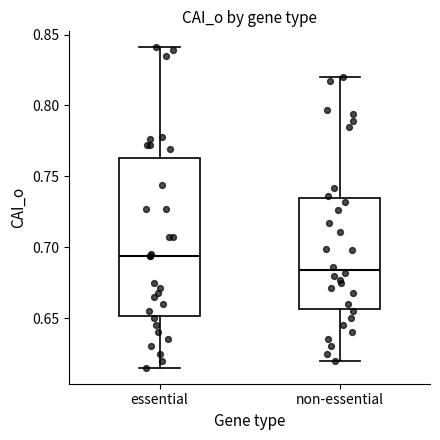

Reading left to right, transcribe this box plot: for each box, give where its median line is, the range the box spans, and where its two whiskers end, as read against the y-axis. The values are not printed on the chart, so give them approximately, as read against the axis.

essential: median 0.695, box 0.650 to 0.765, whiskers 0.615 to 0.840
non-essential: median 0.685, box 0.655 to 0.735, whiskers 0.620 to 0.820